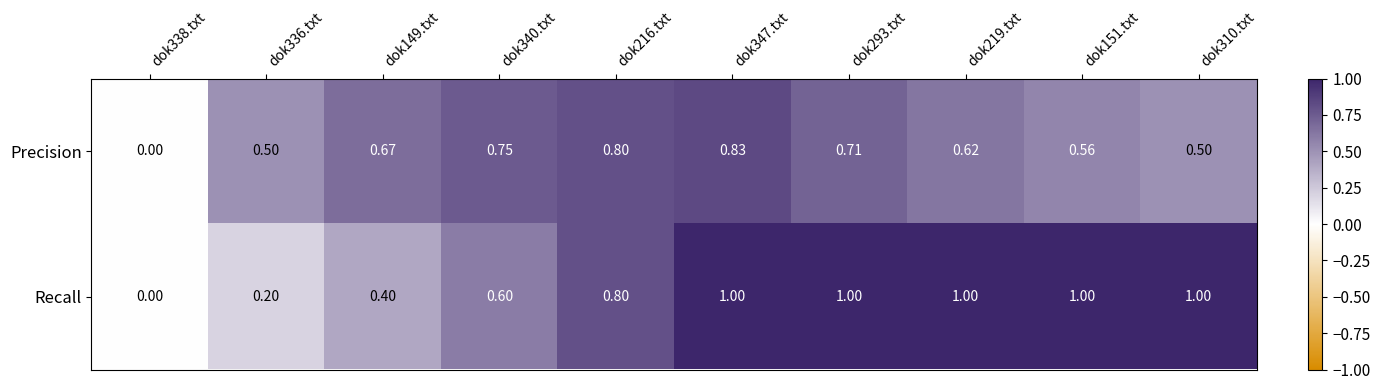

List the series in order of their peak value, lowest first.

Precision, Recall